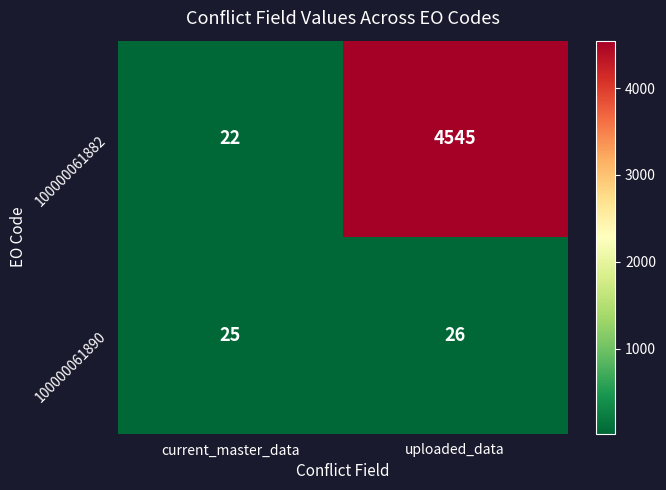

Which category has the highest value across all series?

uploaded_data